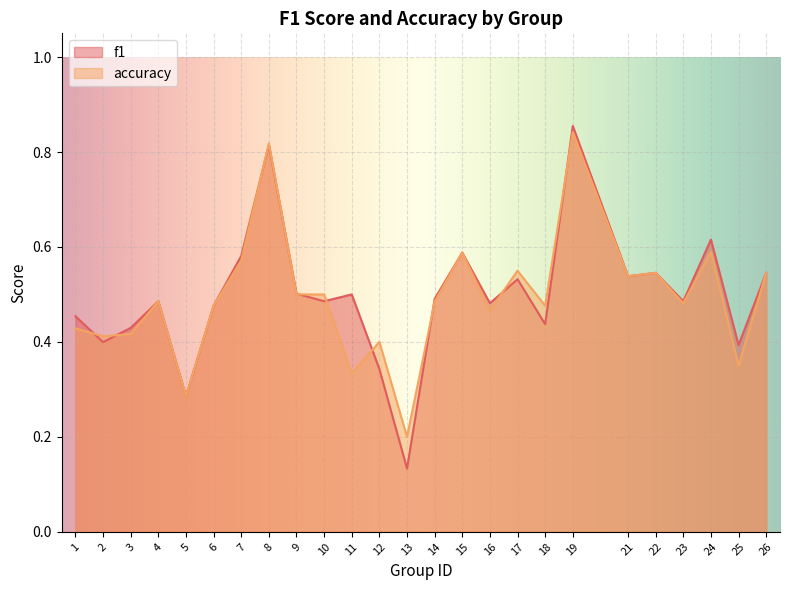

The accuracy series shows 0.2 at 18. True or false?

False